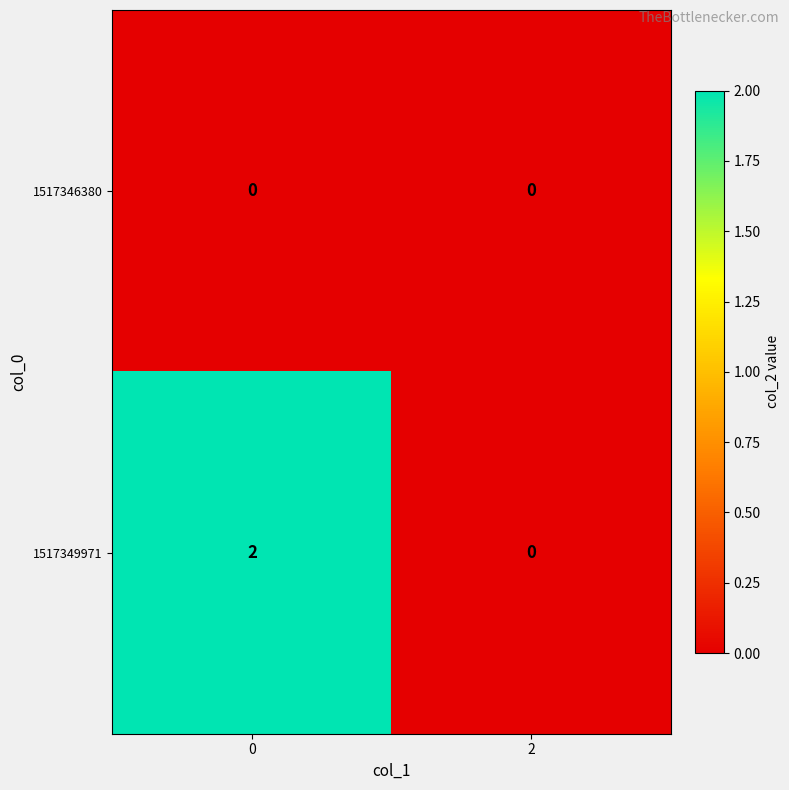

List the labels in order of 1517349971 value, largest first.

0, 2